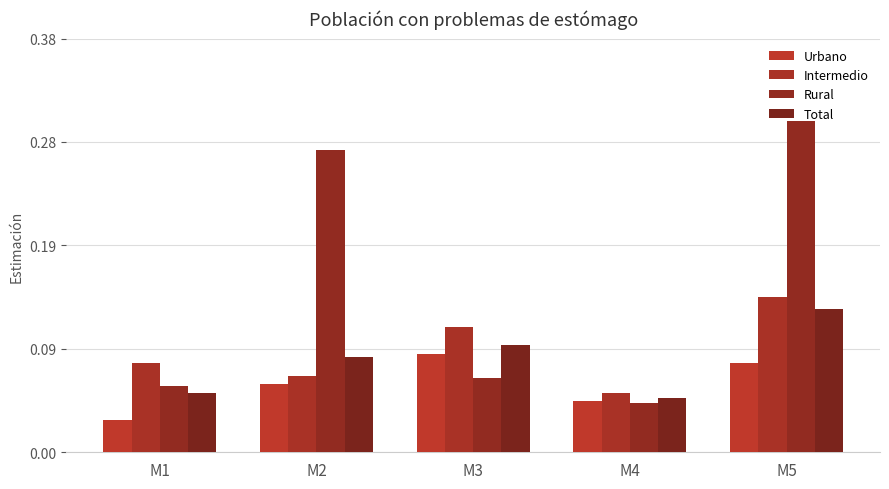

How many groups of bars are there?

5